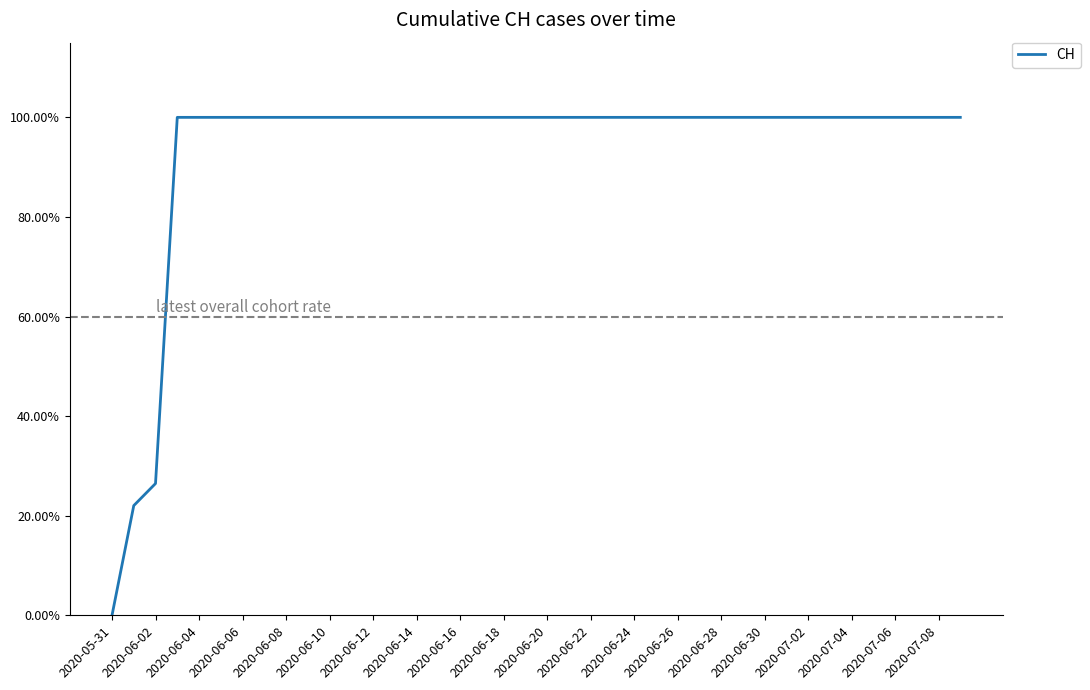

Does the chart have visible grid lines?

No